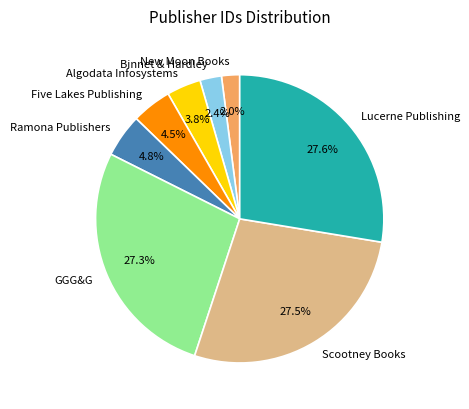

Between Five Lakes Publishing and Binnet & Hardley, which is larger?

Five Lakes Publishing